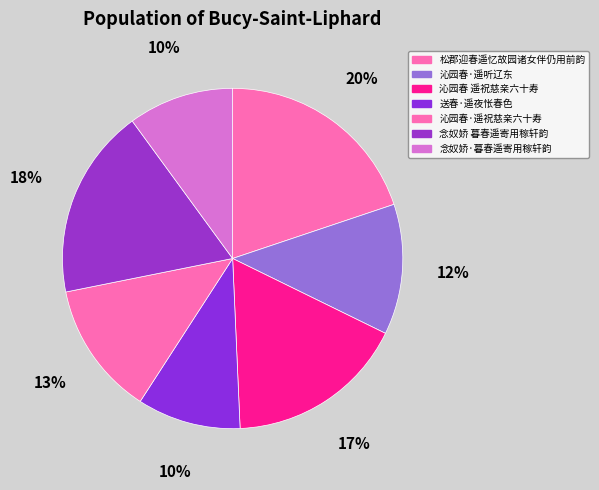

How many slices are in this pie chart?

7